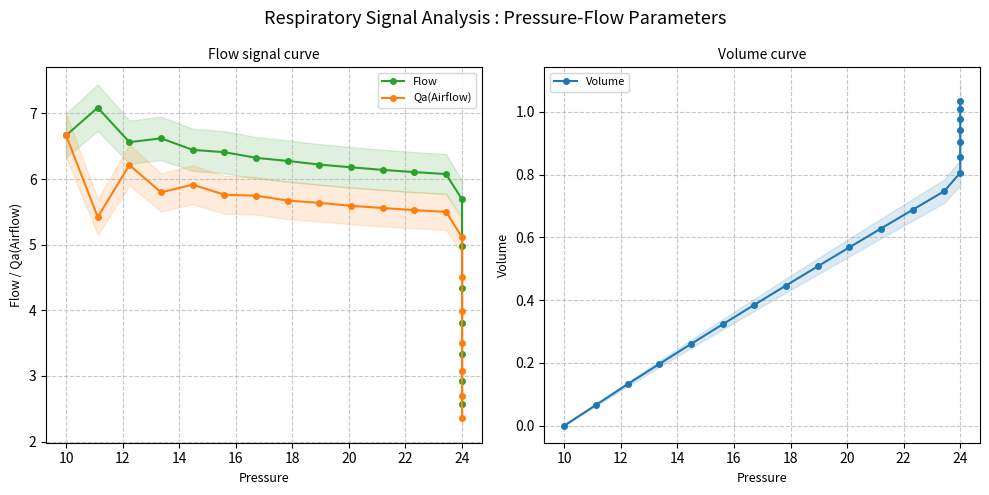

At 24, list the series in order from largest to smallest.

Flow, Qa(Airflow), Volume